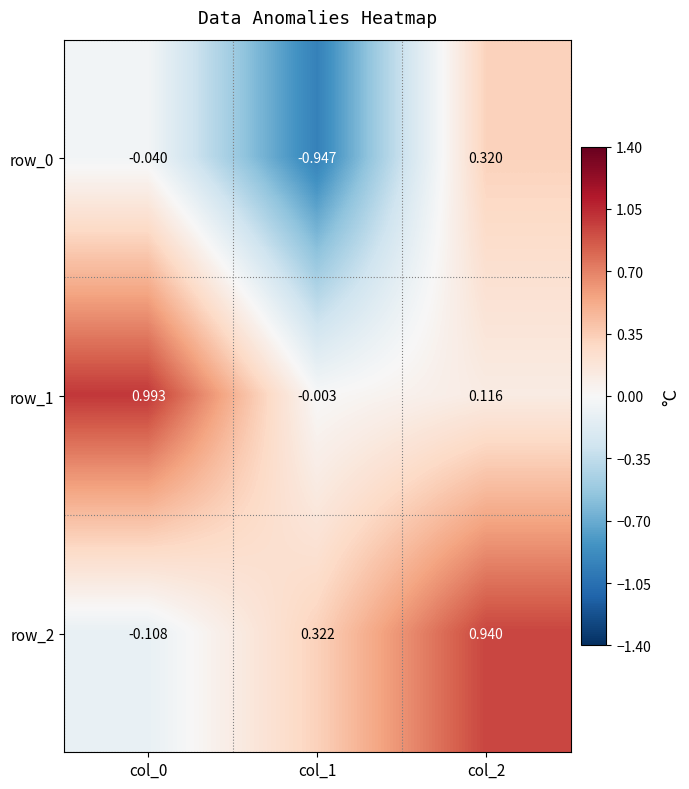

Which category has the highest value in the row_0 series?

col_2